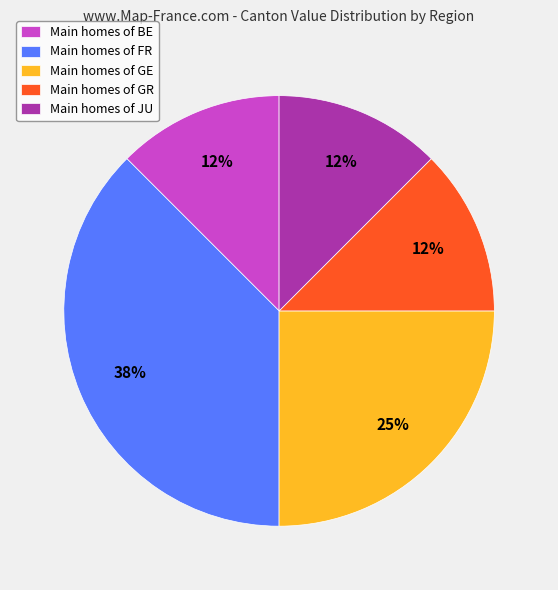

To the nearest percent, what percentage of the pie is Main homes of GE?

25%